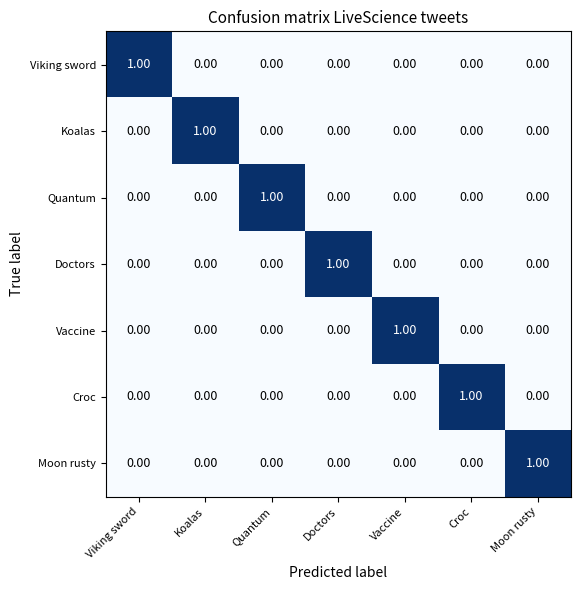

At how many categories does at least one series exceed 0?

7